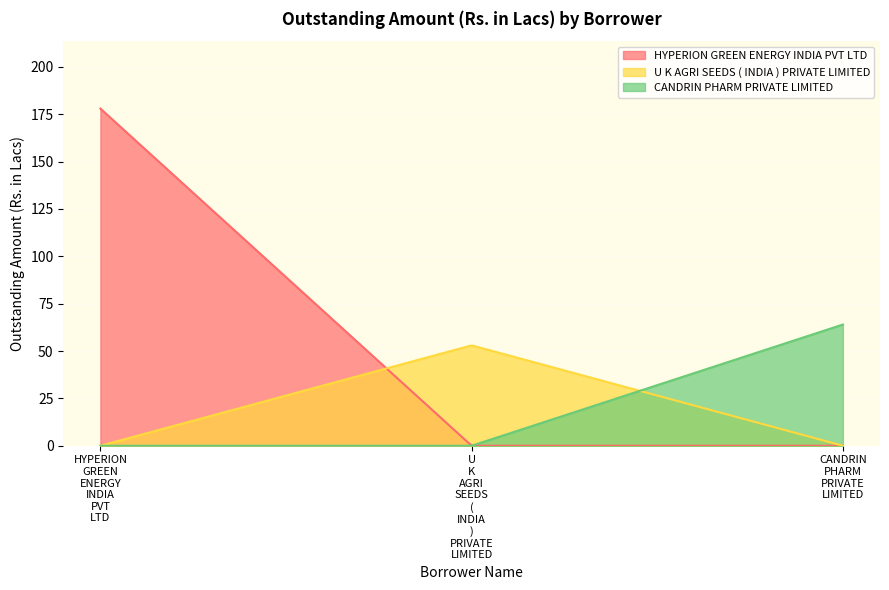

The value of HYPERION GREEN ENERGY INDIA PVT LTD at 4 is 259. True or false?

False